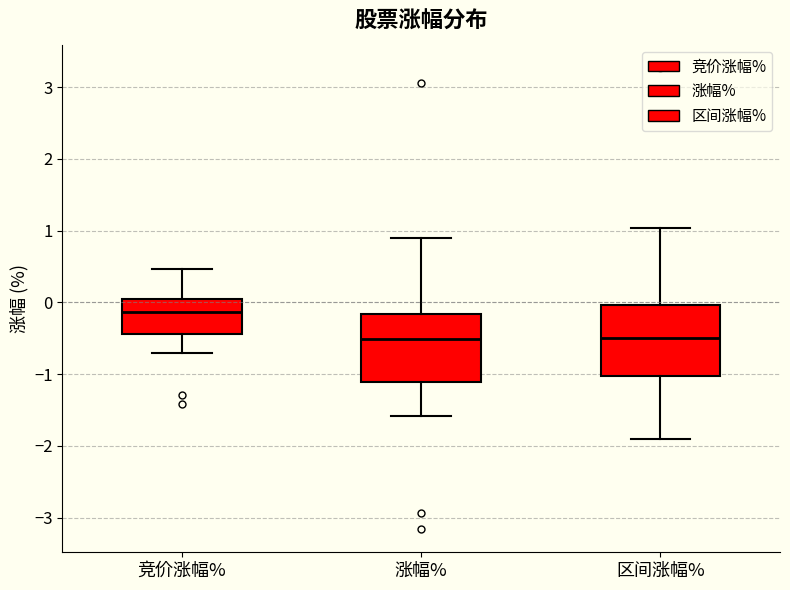

Which box's median line is the highest?

竞价涨幅%